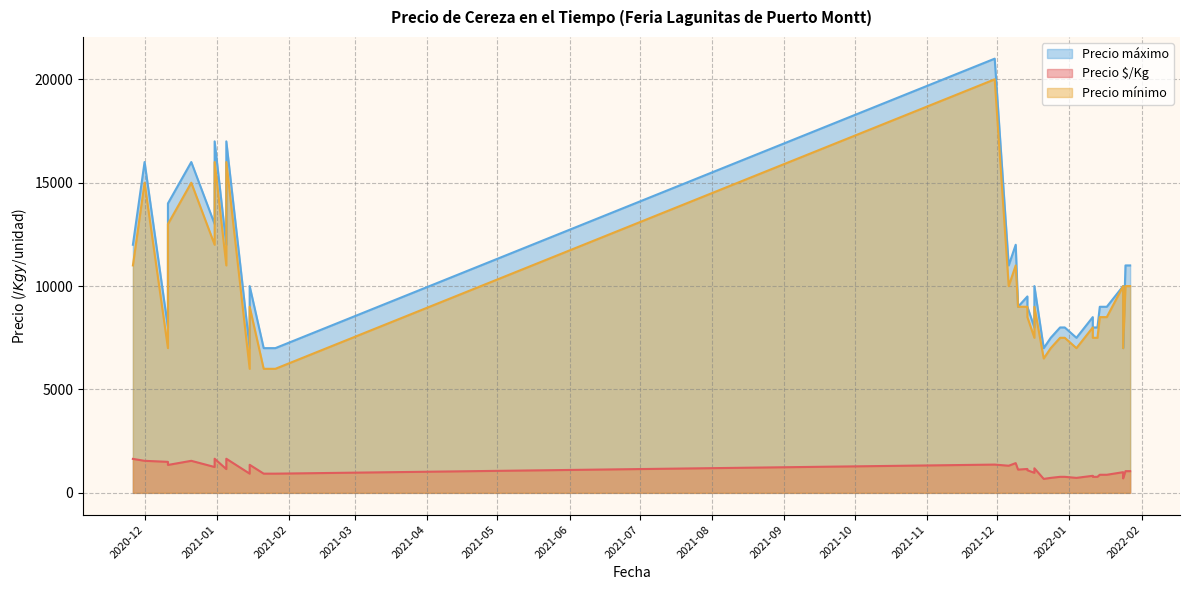

What is the difference between the maximum and minimum values in the Precio $/Kg series?

975